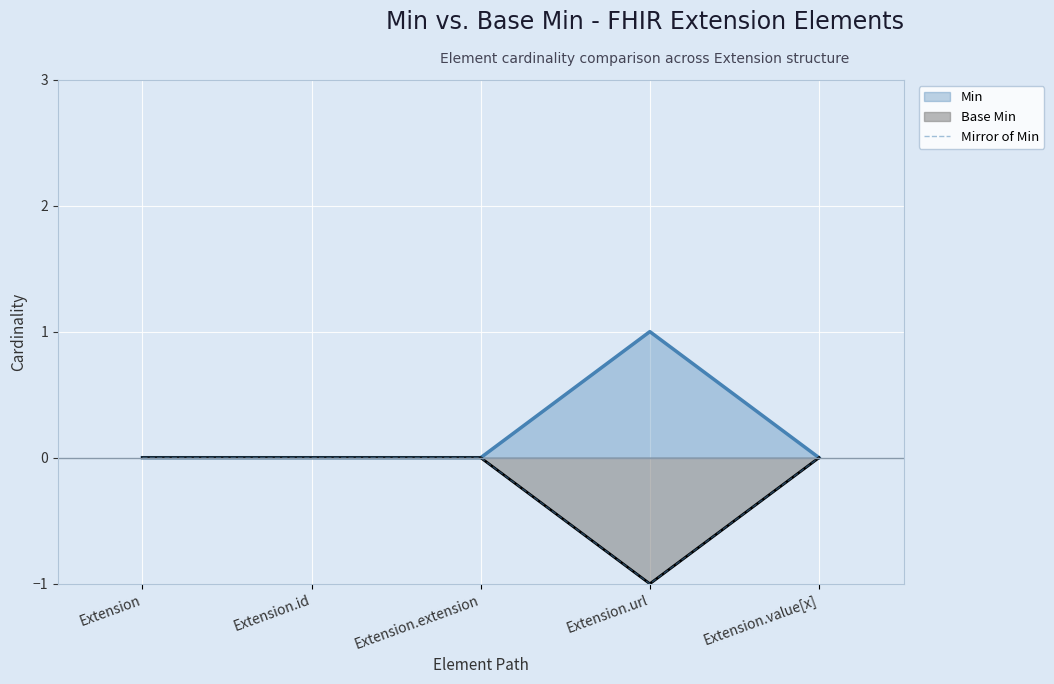

What value does the data have at Extension.url?

-1